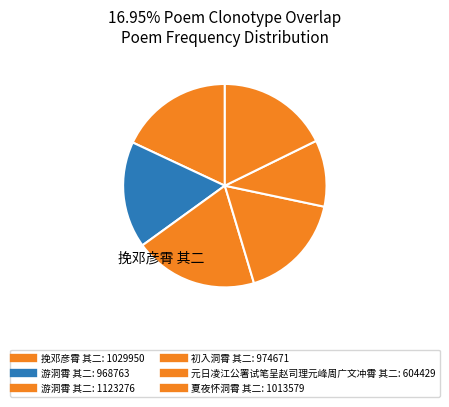

What is the smallest slice in the pie chart?

元日凌江公署试笔呈赵司理元峰周广文冲霄 其二